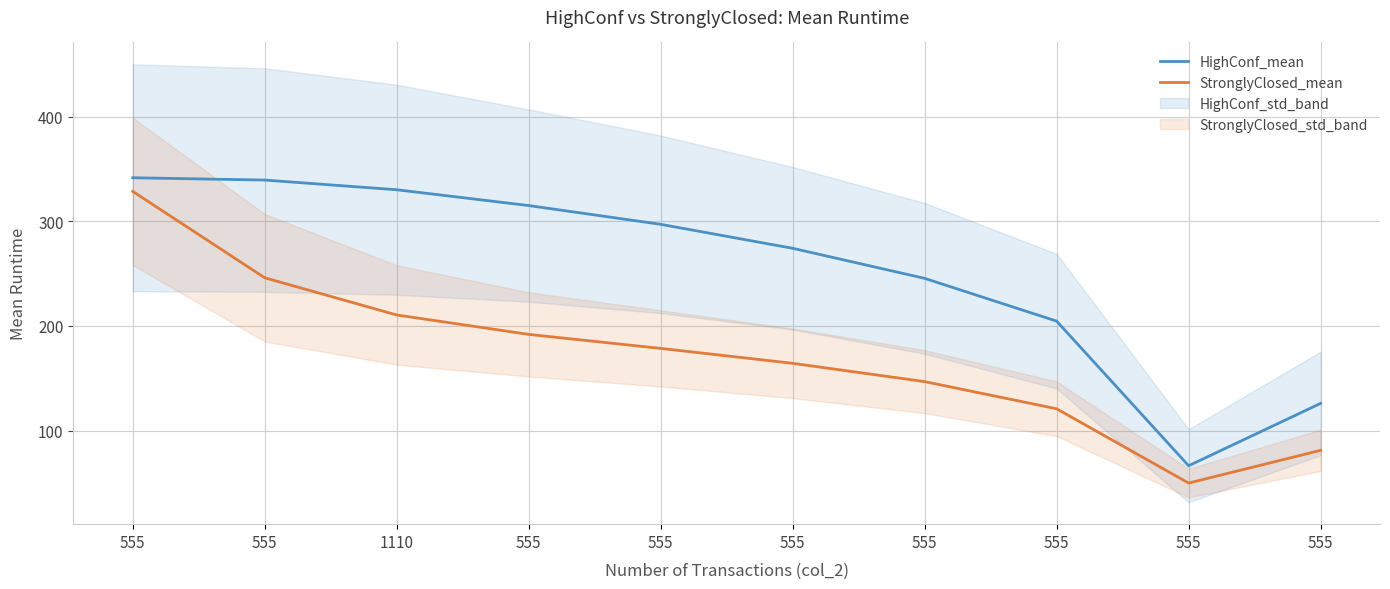

What is the average value of the StronglyClosed_mean series?

171.8